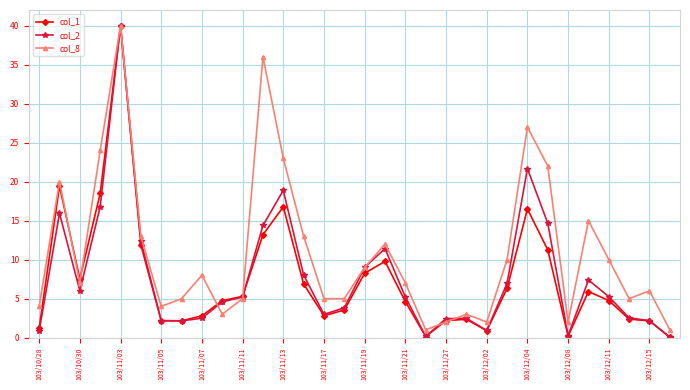

What is the value of the col_2 point at the 21st from the left?

2.4